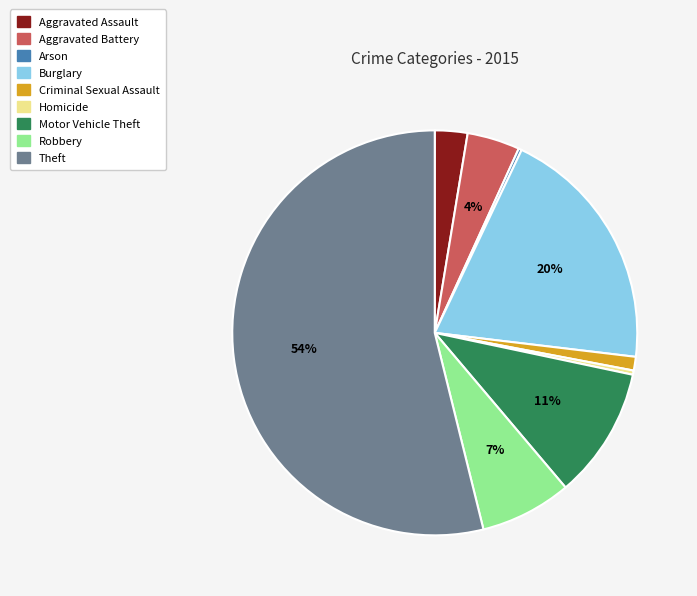

Combined, do Theft and Burglary account for over 50%?

Yes